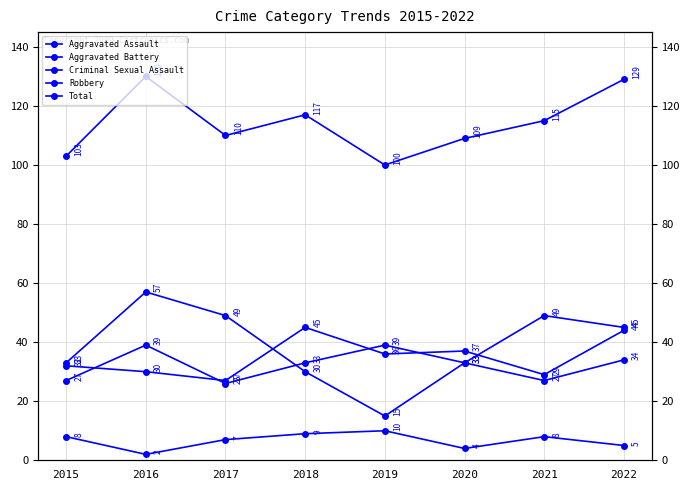

What is the difference between the Aggravated Assault values at 2017 and 2016?

3